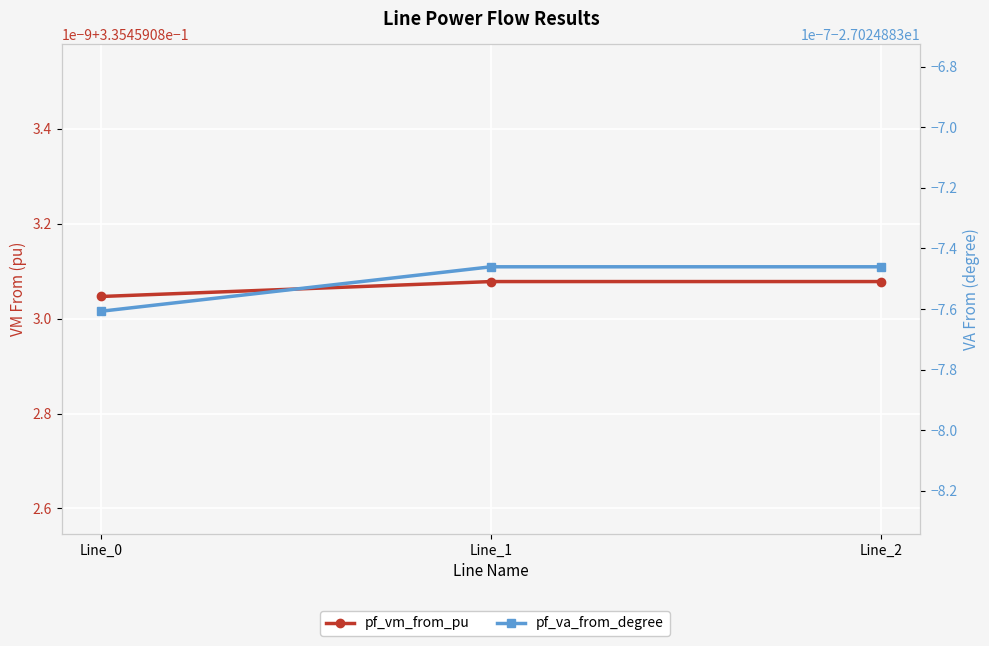

At how many categories does at least one series exceed -11?

3